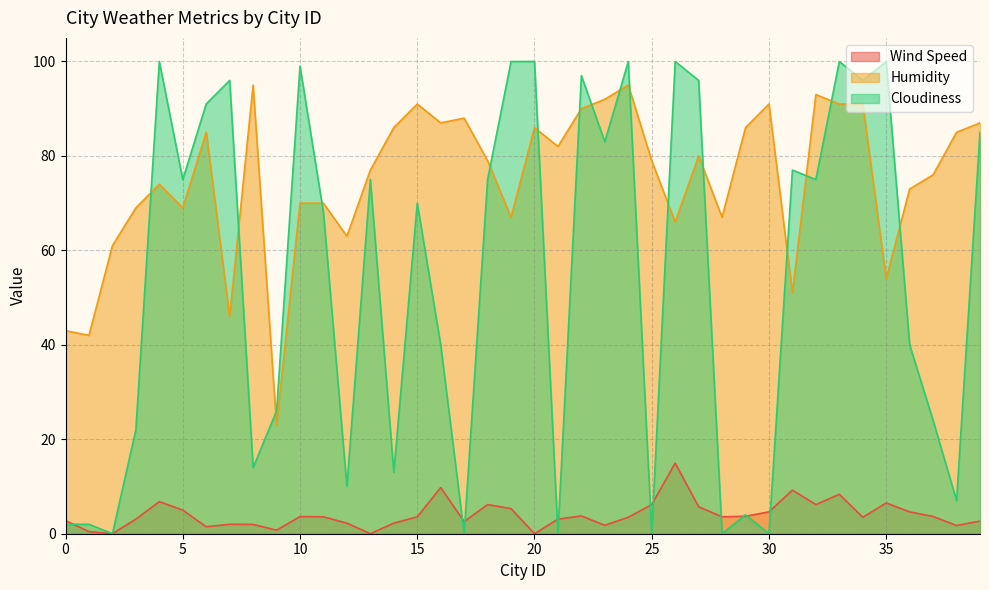

How many interior local valleys does the Humidity series have?

12